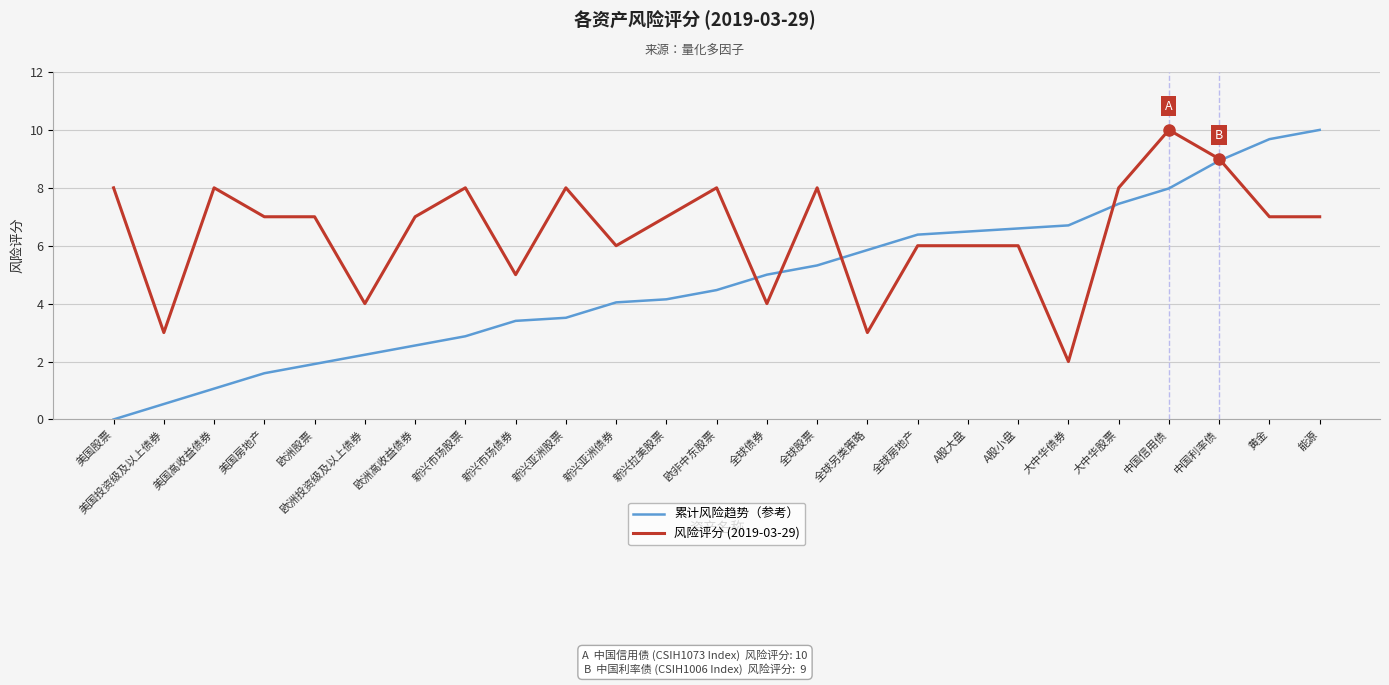

At how many categories does at least one series exceed 2?

25